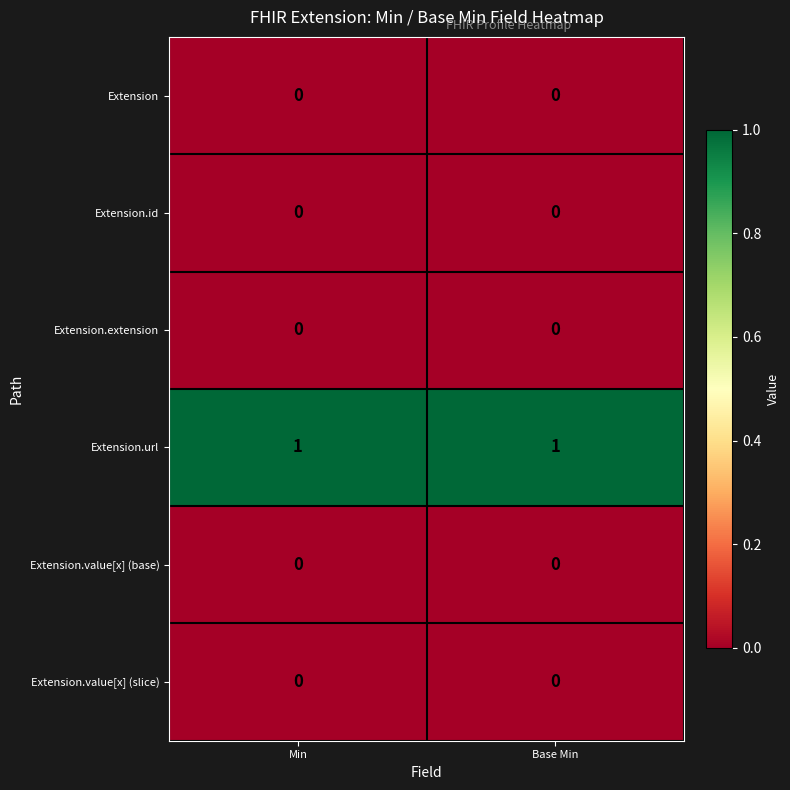

Reading left to right, extract all data points from this chart.

Extension: Min=0	Base Min=0
Extension.id: Min=0	Base Min=0
Extension.extension: Min=0	Base Min=0
Extension.url: Min=1	Base Min=1
Extension.value[x] (base): Min=0	Base Min=0
Extension.value[x] (slice): Min=0	Base Min=0